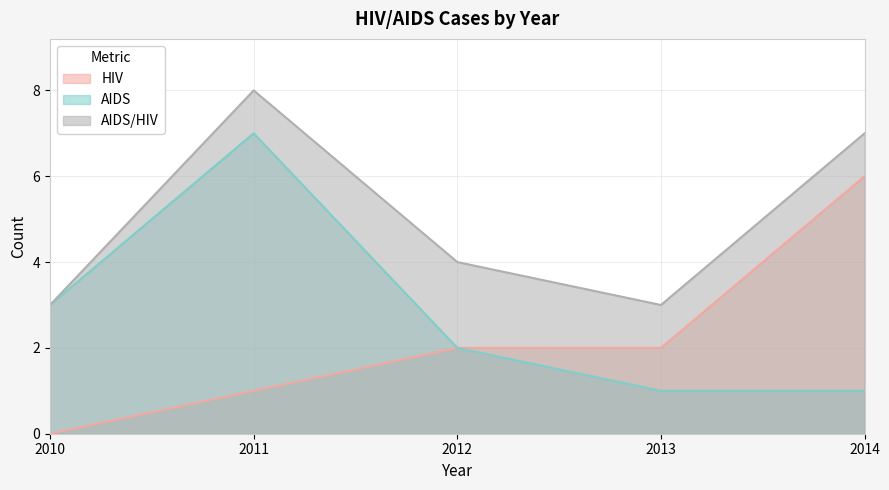

The AIDS series shows 7 at 2011. True or false?

True